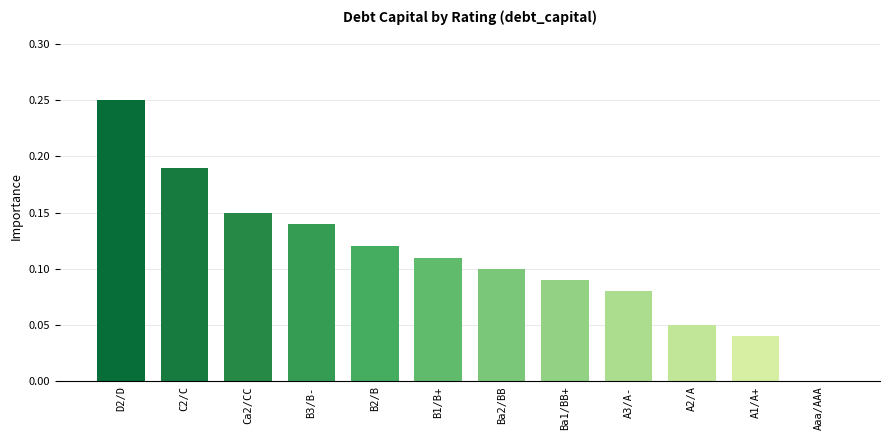

The chart shows a value of 0.2 at B2/B. True or false?

False